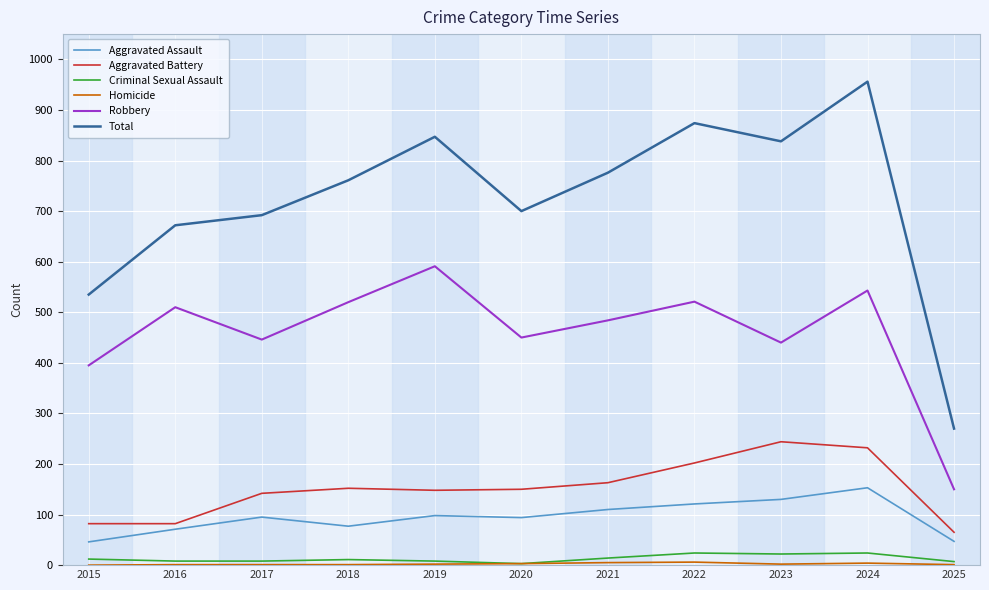

At which category does Total reach its first local valley?

2020